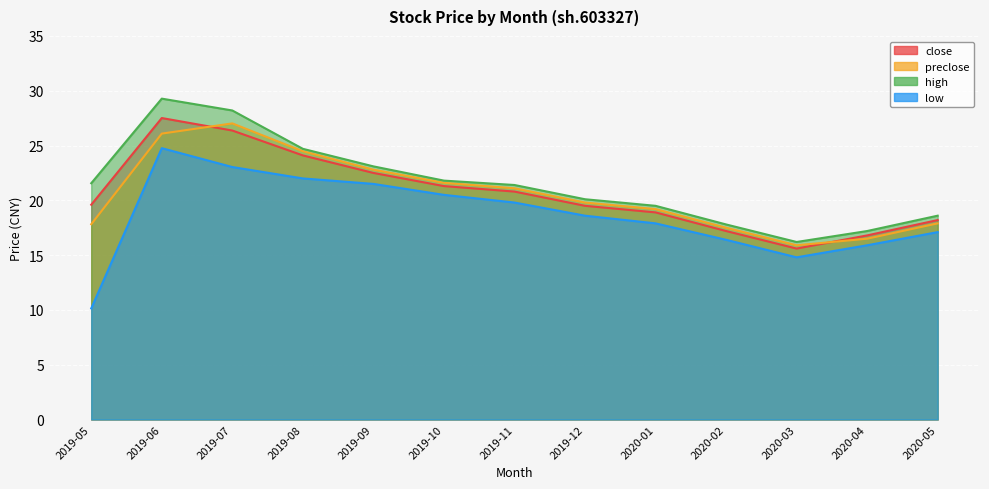

Is it true that low equals 39.0 at 2019-08?

False